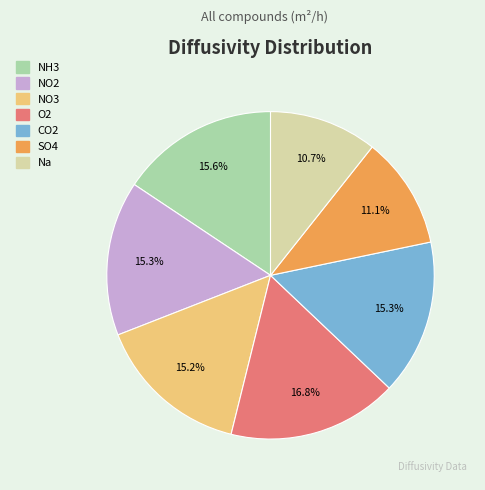

To the nearest percent, what portion does NO2 represent?

15%